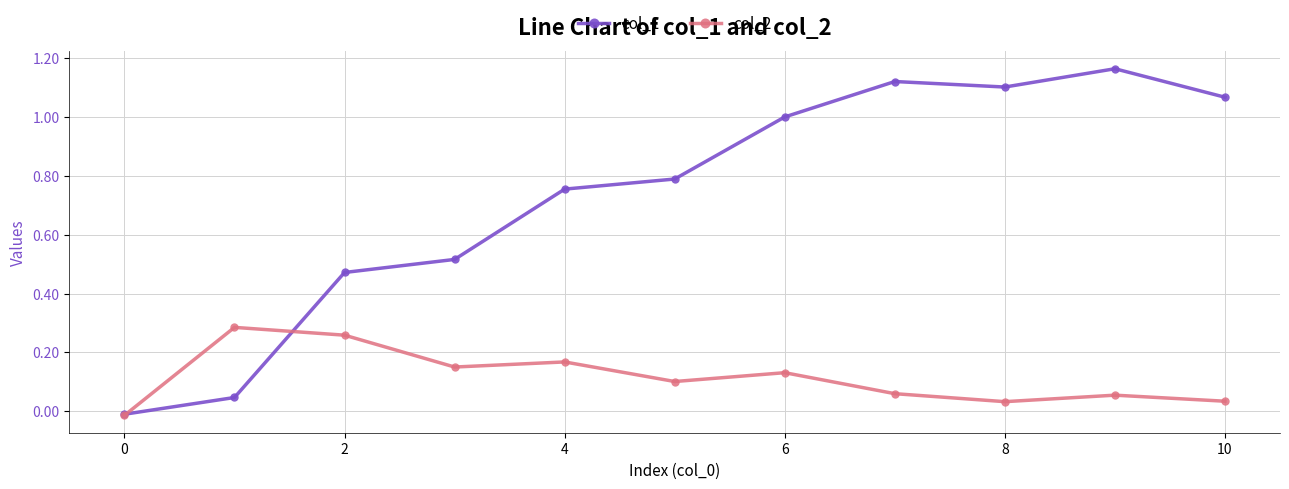

Which series has the largest total across all categories?

col_1